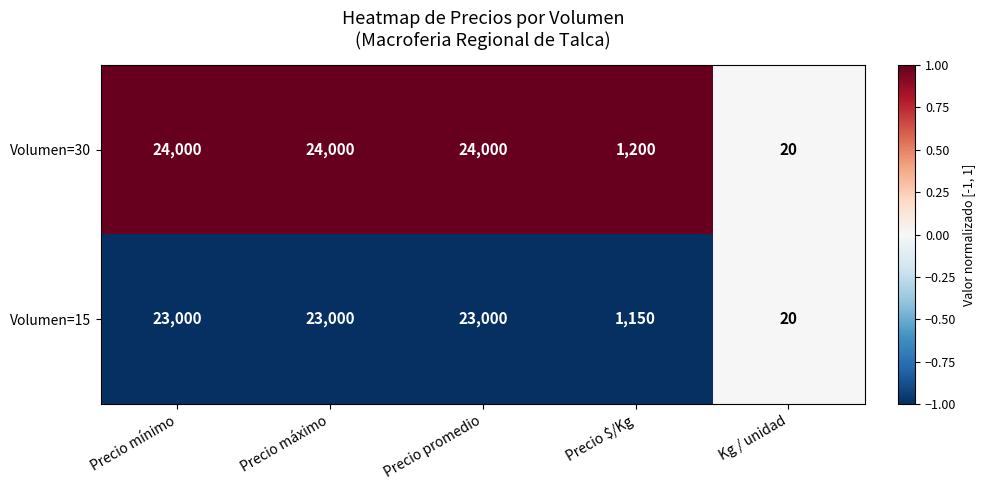

Reading left to right, transcribe all the data shown in this chart.

Volumen=30: Precio mínimo=24000	Precio máximo=24000	Precio promedio=24000	Precio $/Kg=1200	Kg / unidad=20
Volumen=15: Precio mínimo=23000	Precio máximo=23000	Precio promedio=23000	Precio $/Kg=1150	Kg / unidad=20